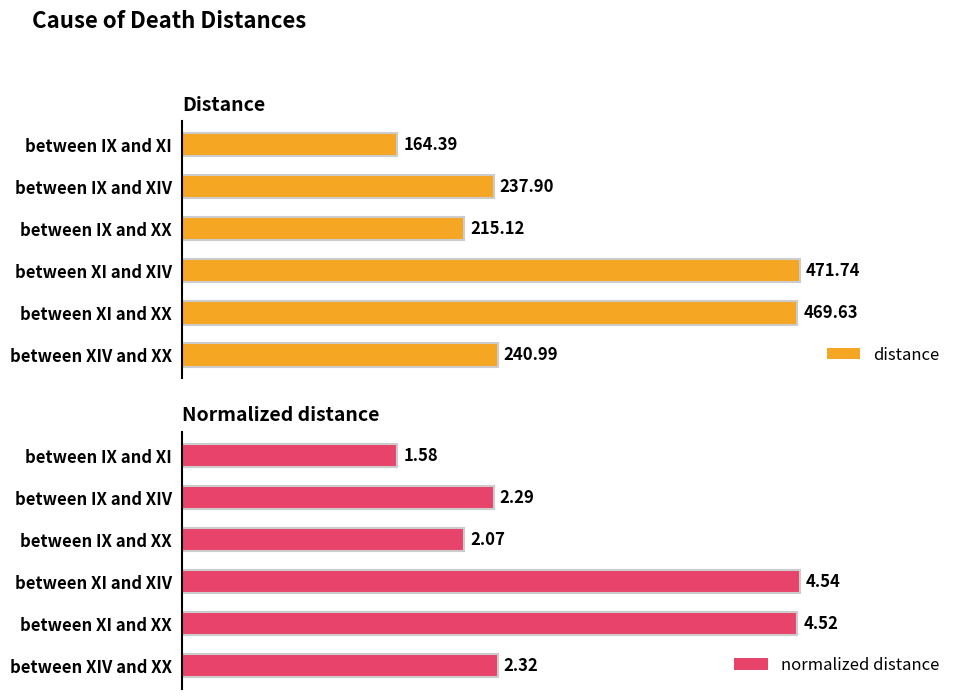

How many groups of bars are there?

6